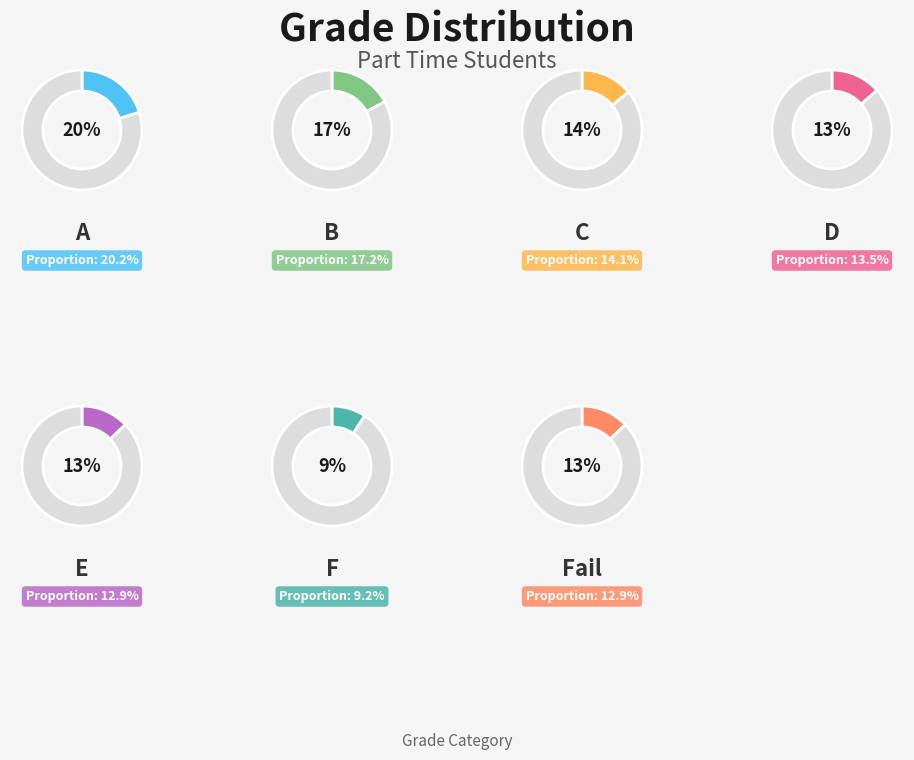

Count the number of slices in the pie.

7